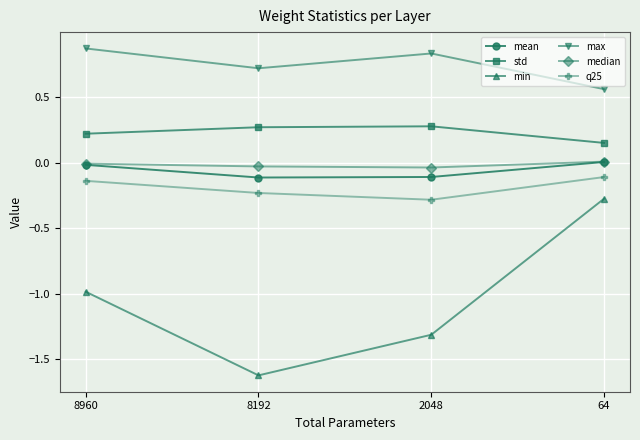

Which series has the widest spread of values?

min